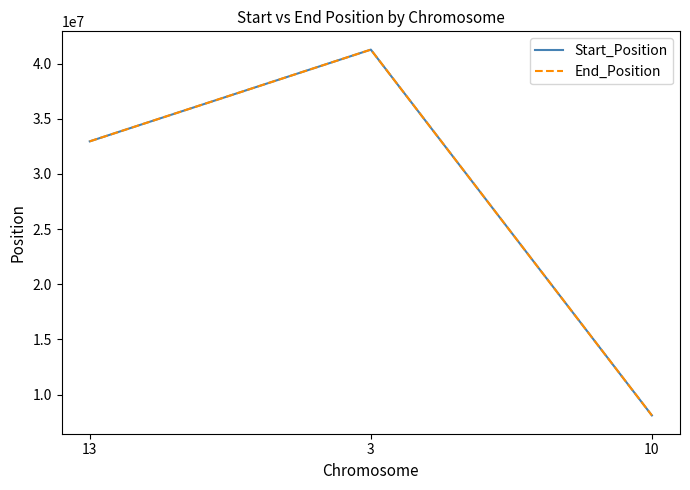

What is the total value across all series at 13?

65908344